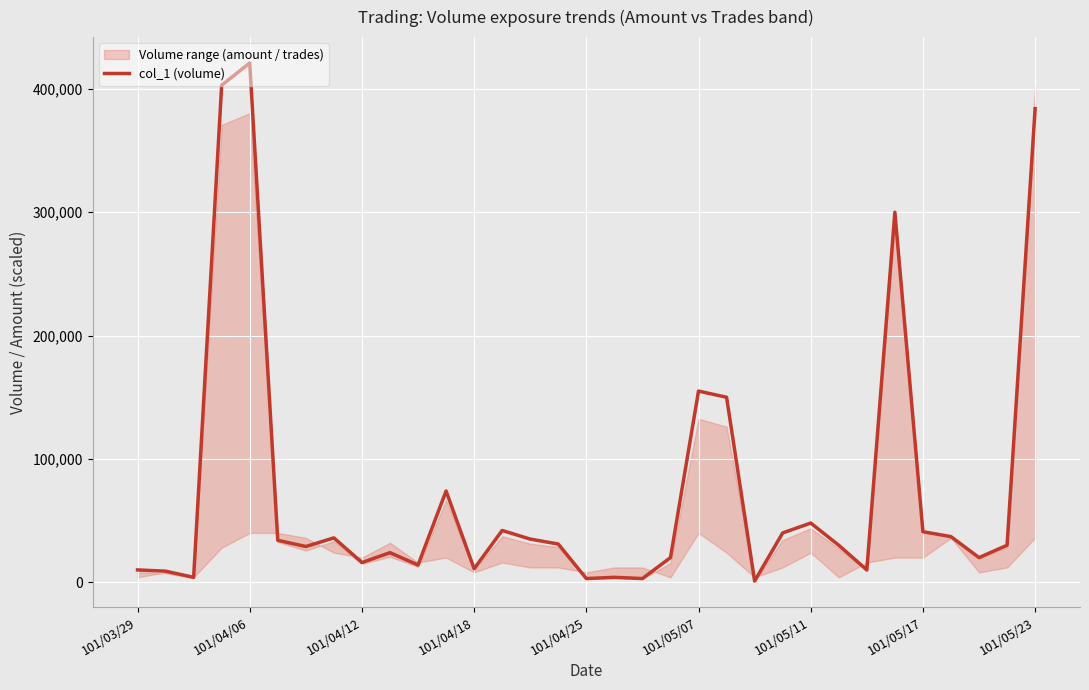

What is the value of the 11th point from the left?

14000